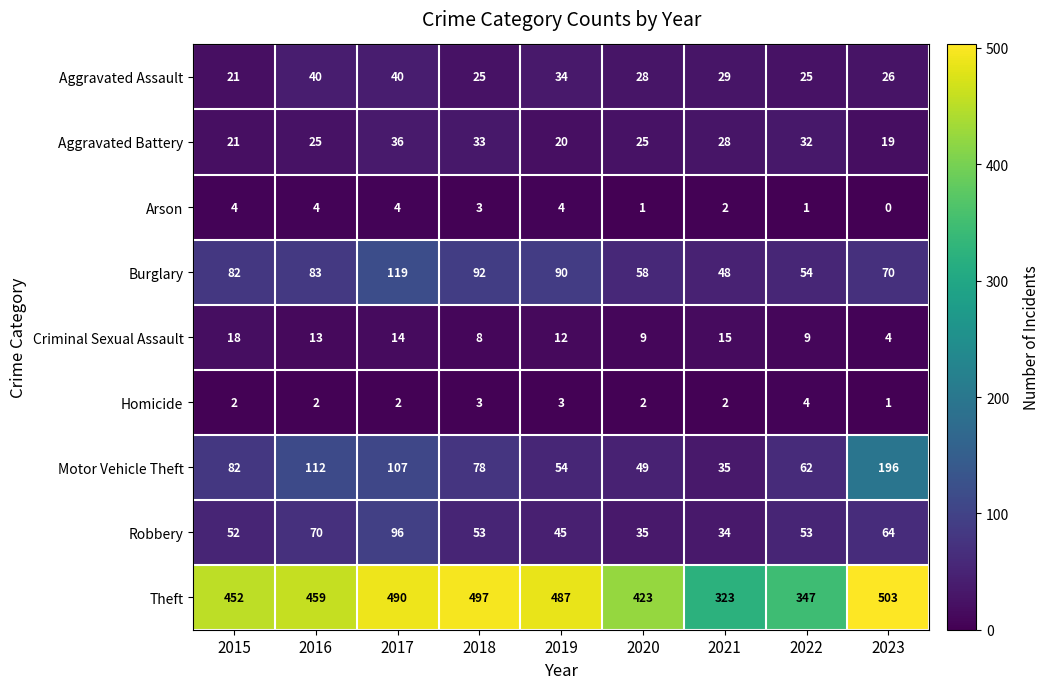

At which category is the sum across all series the highest?

2017